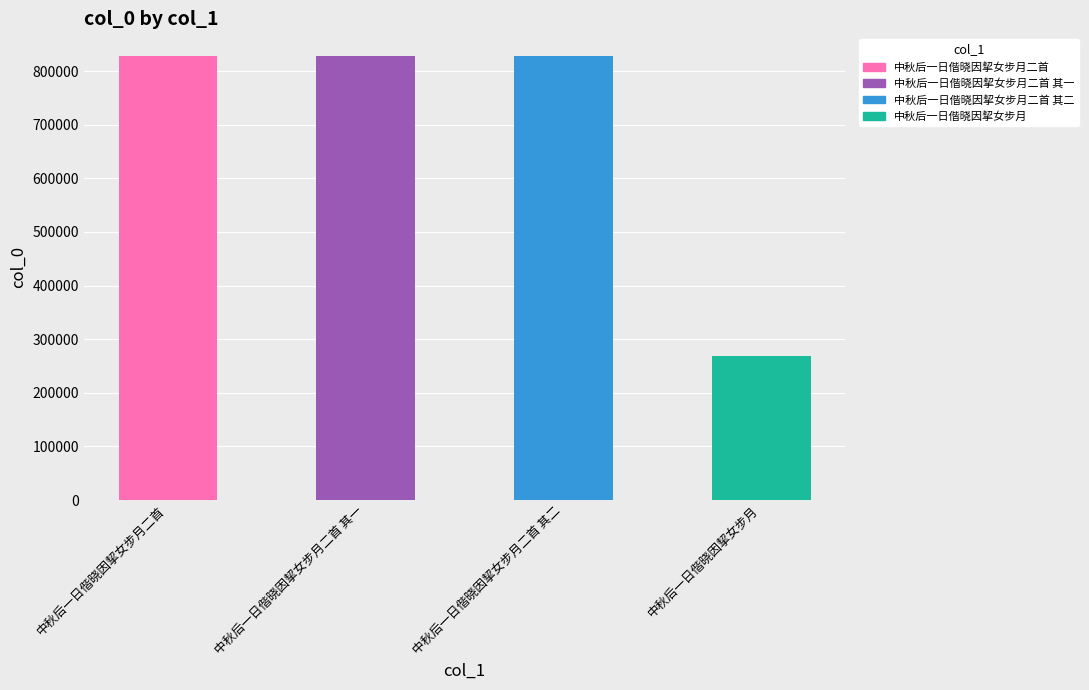

What position from the right is 中秋后一日偕晓因挈女步月二首?

4